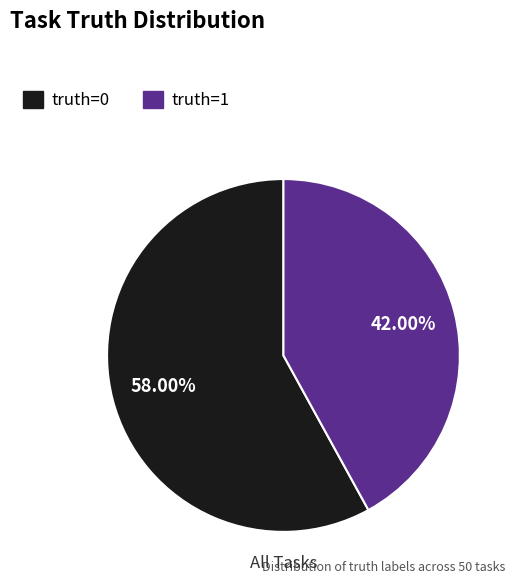

How many slices are in this pie chart?

2